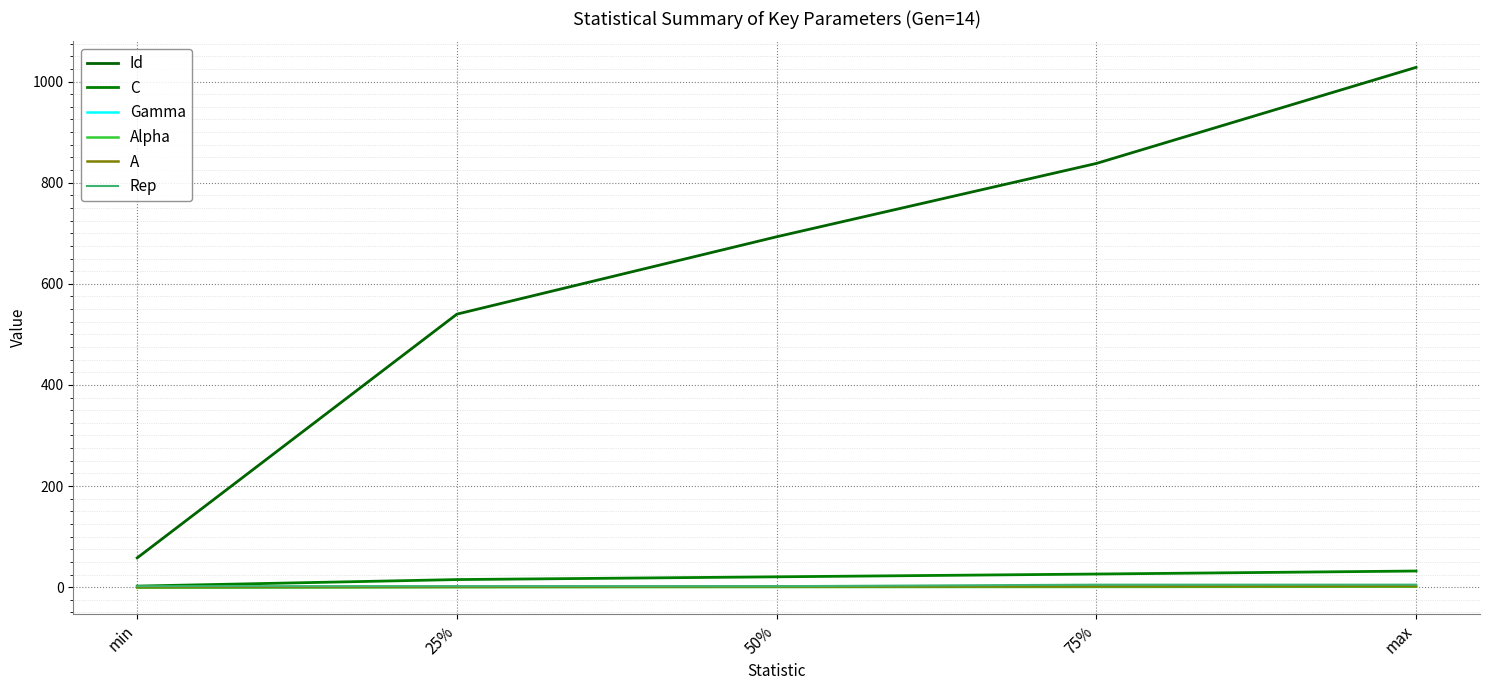

What is the difference between the Id values at max and 50%?

335.0